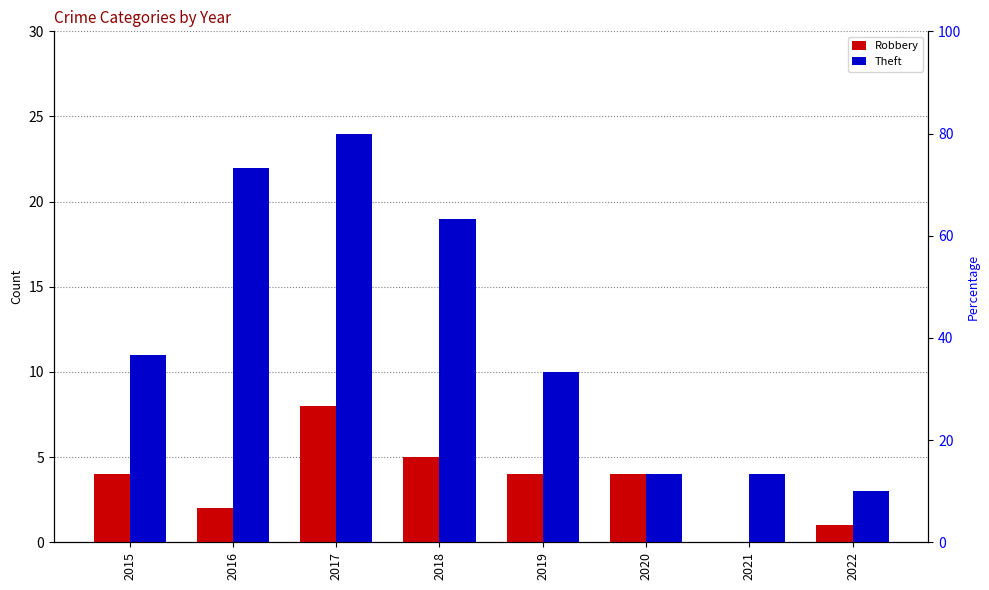

What is the value of the Robbery bar at the 1st from the left?

4